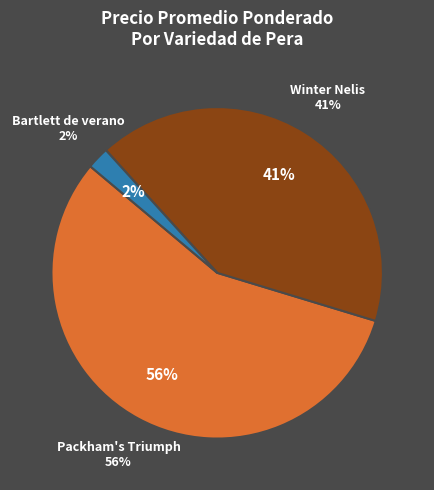

Between 29 and 23, which is larger?

29